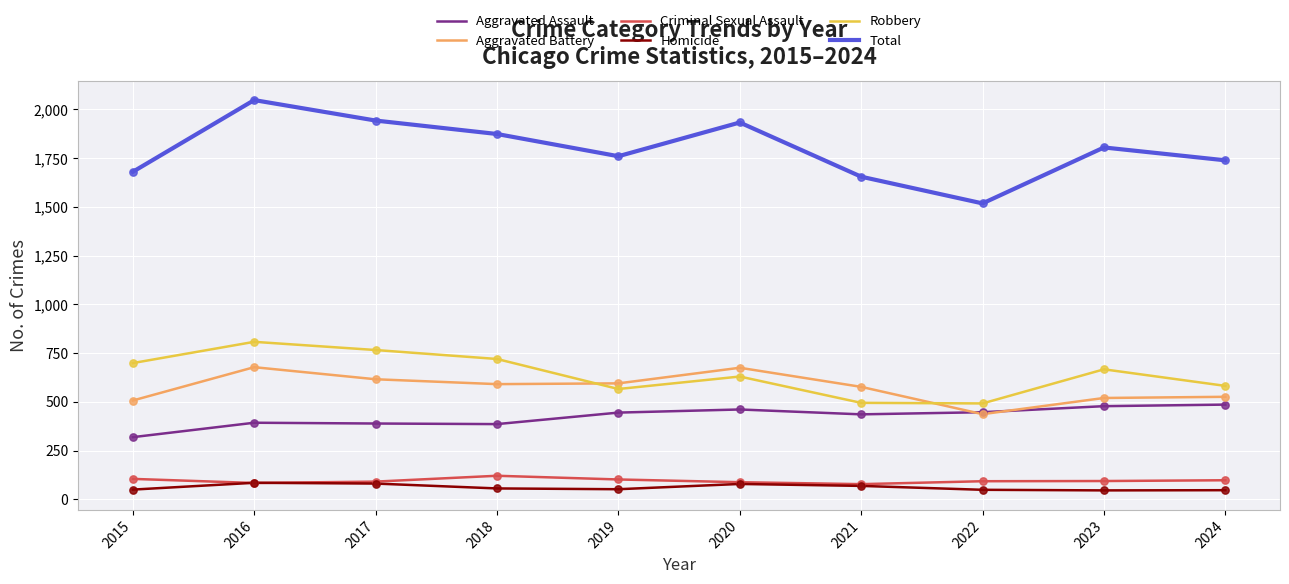

At which category is the sum across all series the highest?

2016